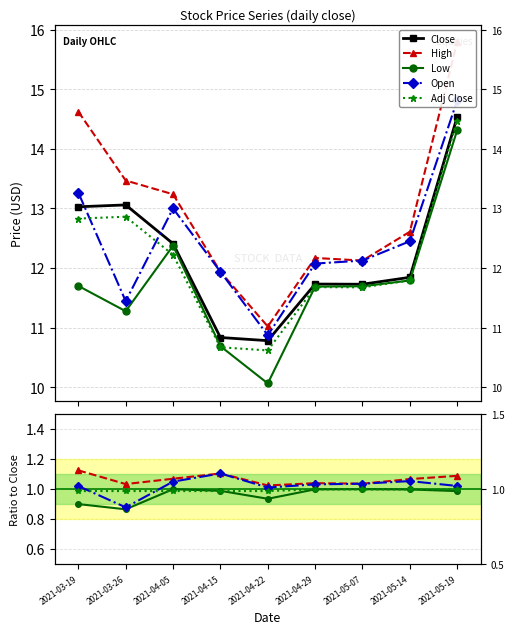

How many data points in Close are above 11?

7